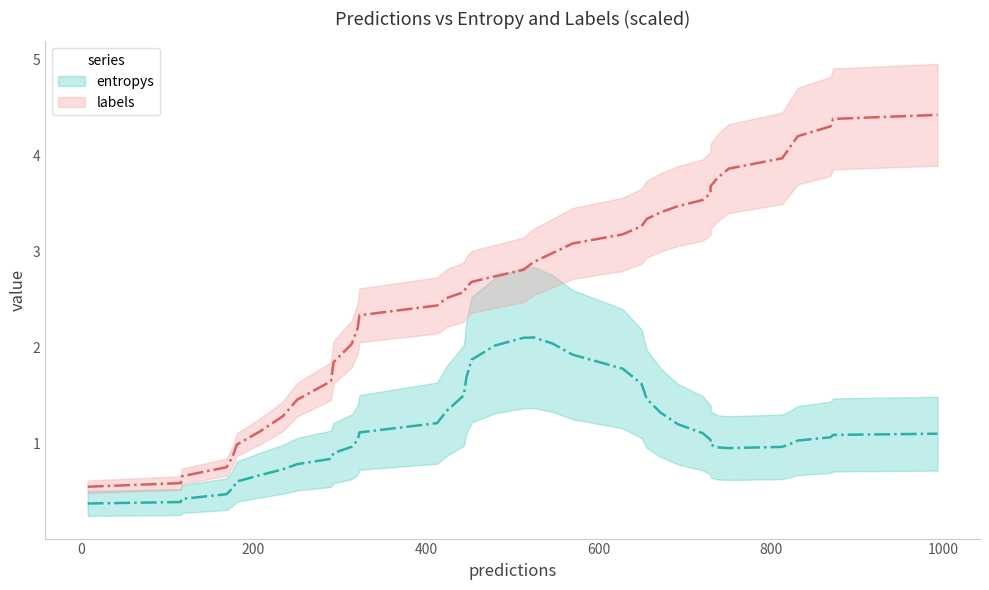

Which series has the largest range (max minus min)?

labels